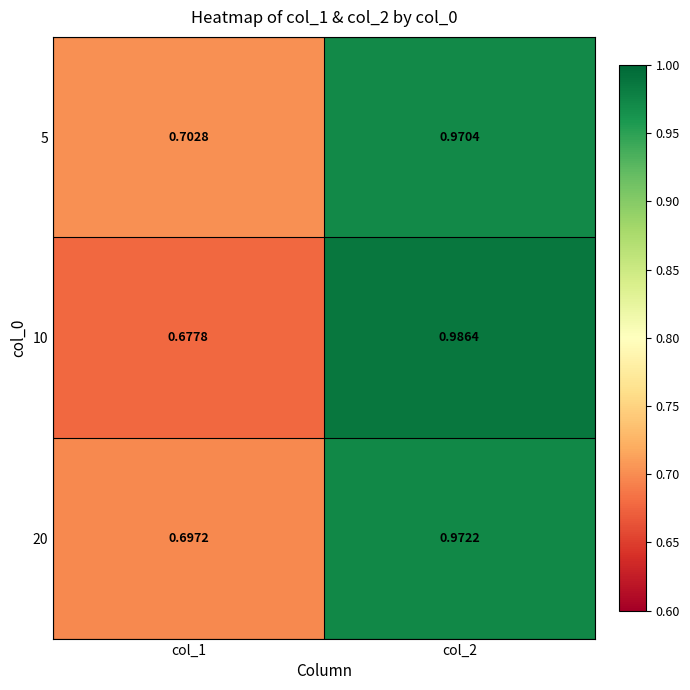

Which series has the largest range (max minus min)?

10